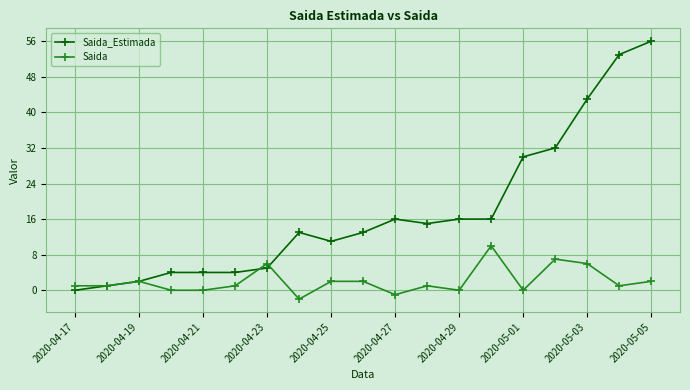

Which series has the largest total across all categories?

Saida_Estimada